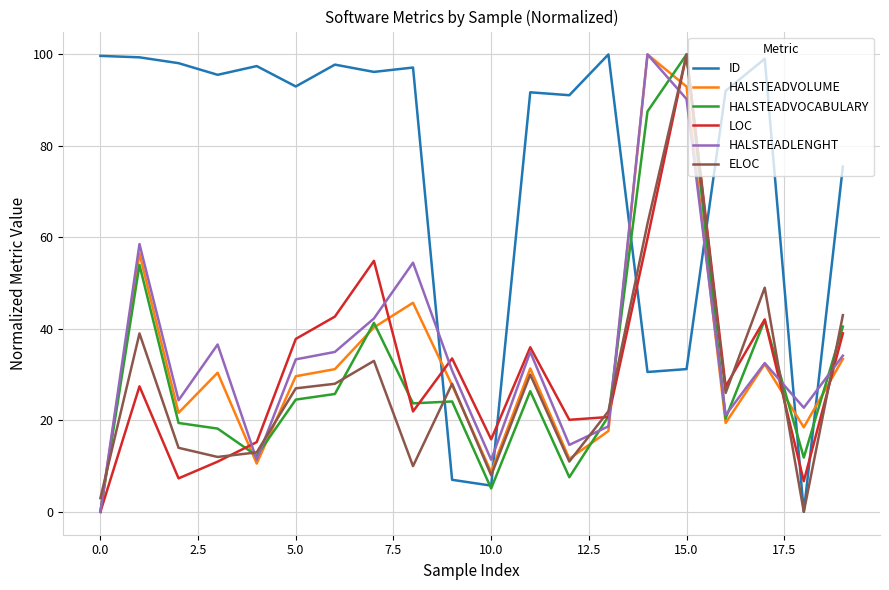

What is the maximum value for HALSTEADLENGHT?

100.0